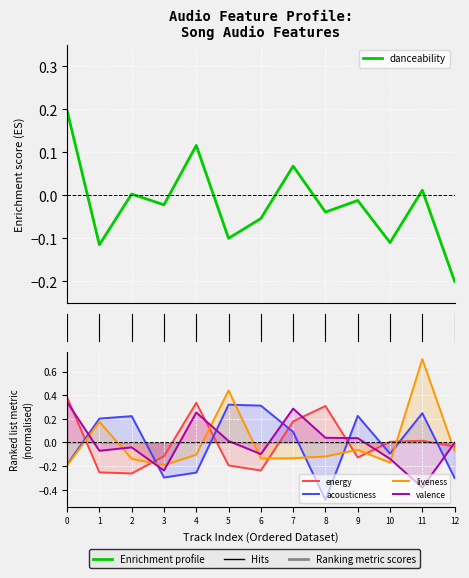

What is the maximum value for liveness?

0.7